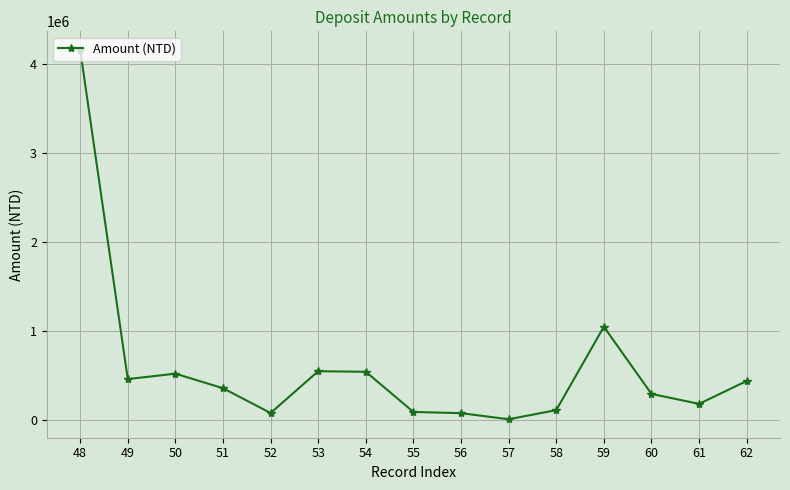

What is the minimum value shown in the chart?

10000.0